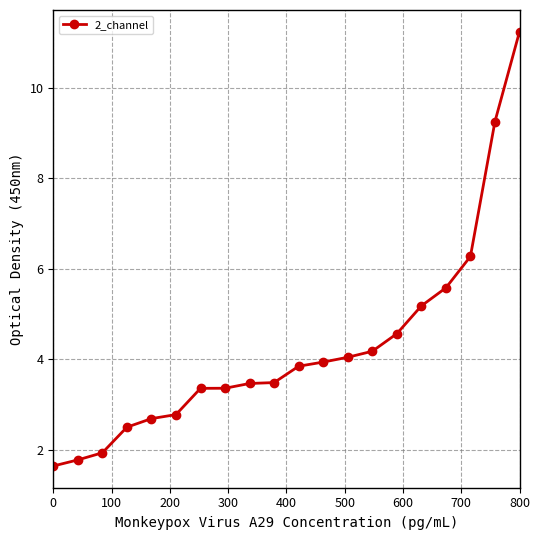

What is the minimum value shown in the chart?

1.6